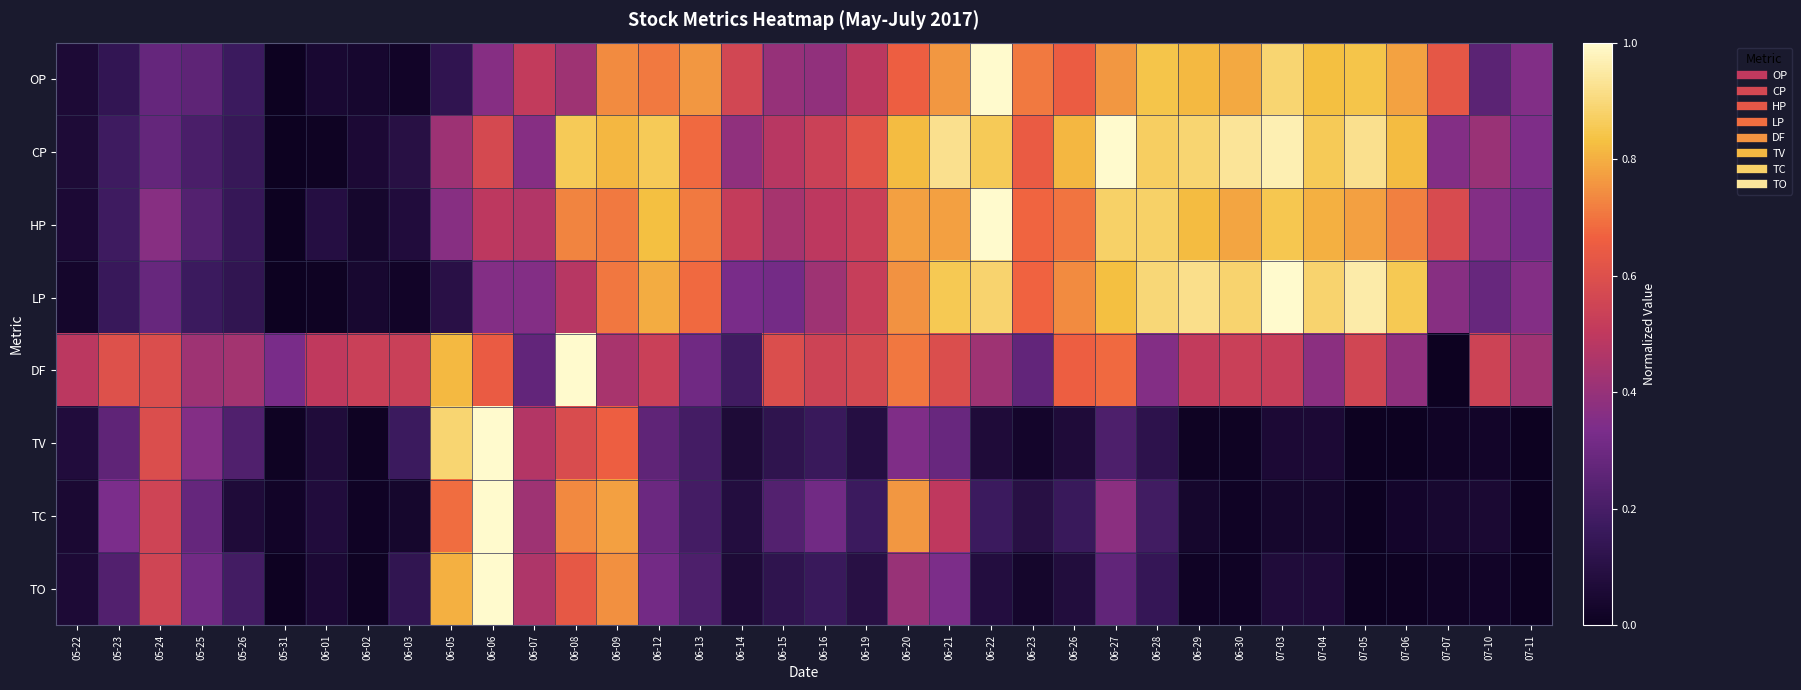

What is the spread (max minus min) of values at 07-03?

1.0